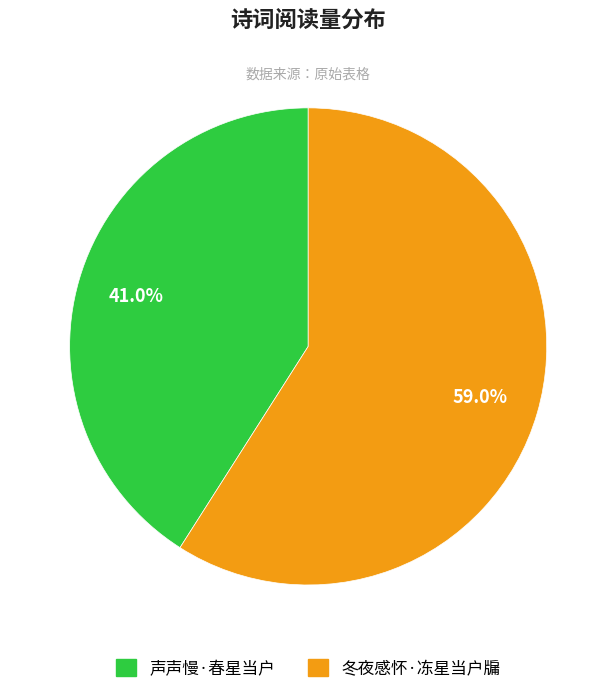

How many slices are in this pie chart?

2